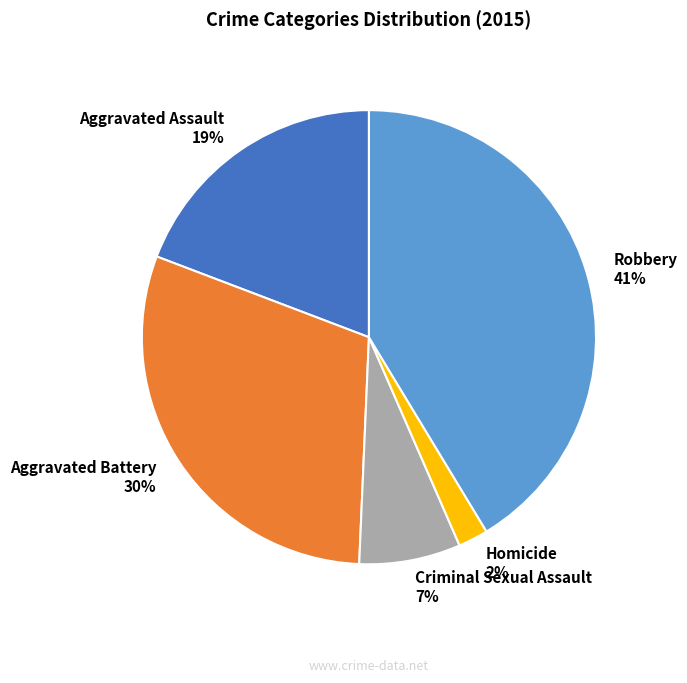

To the nearest percent, what percentage of the pie is Aggravated Battery?

30%